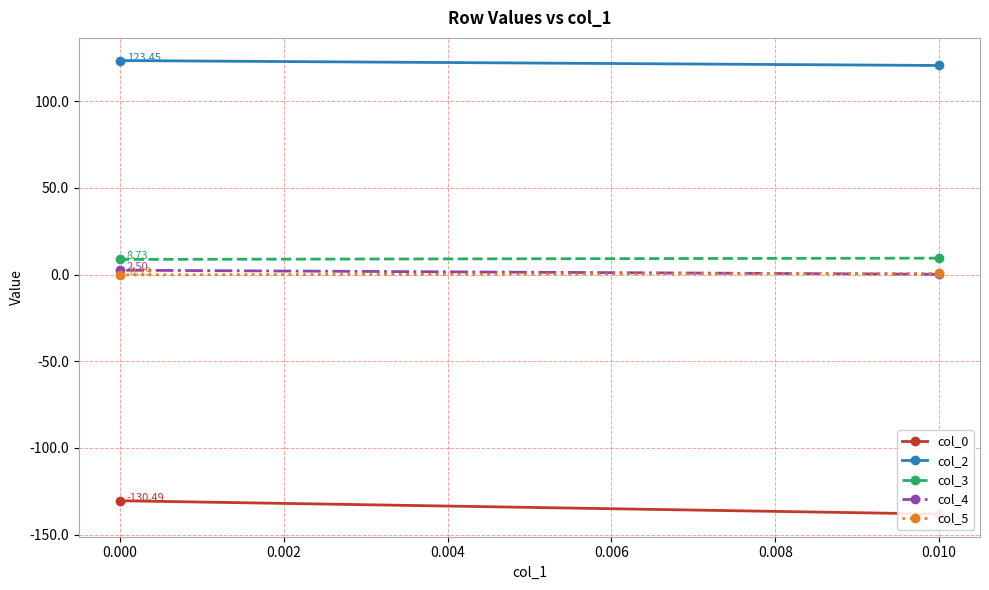

What is the maximum value for col_3?

9.5